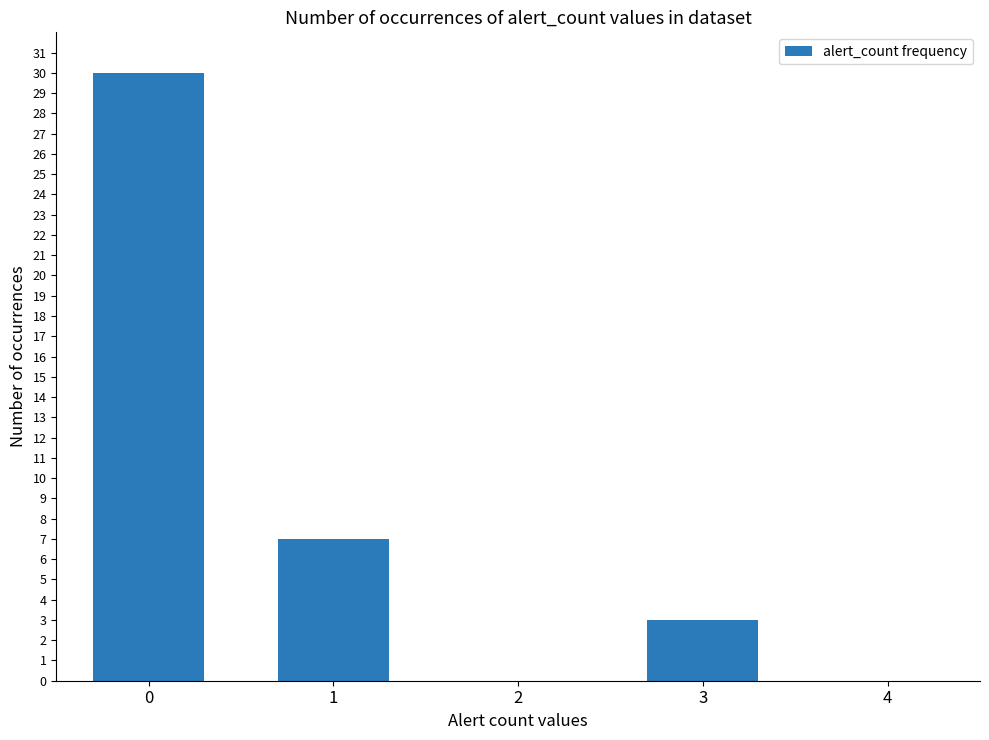

Reading right to left, list all the values displayed in this chart.

0	3	0	7	30